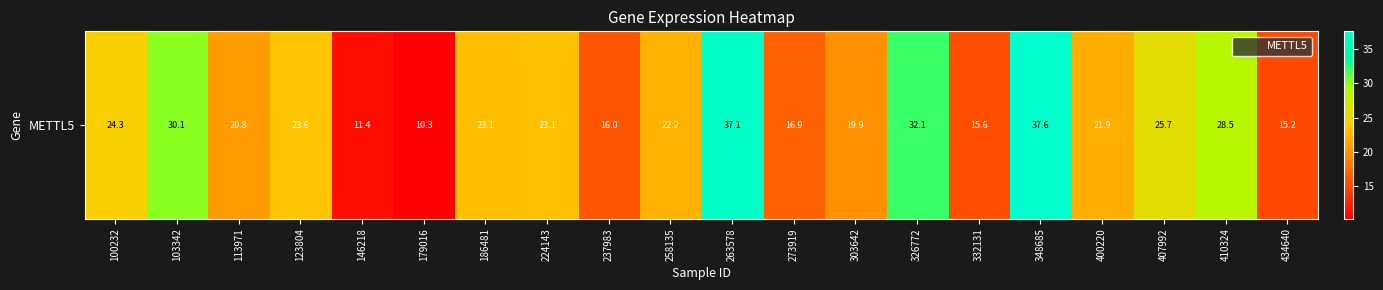

Is it true that the value at 434640 is 15.2?

True